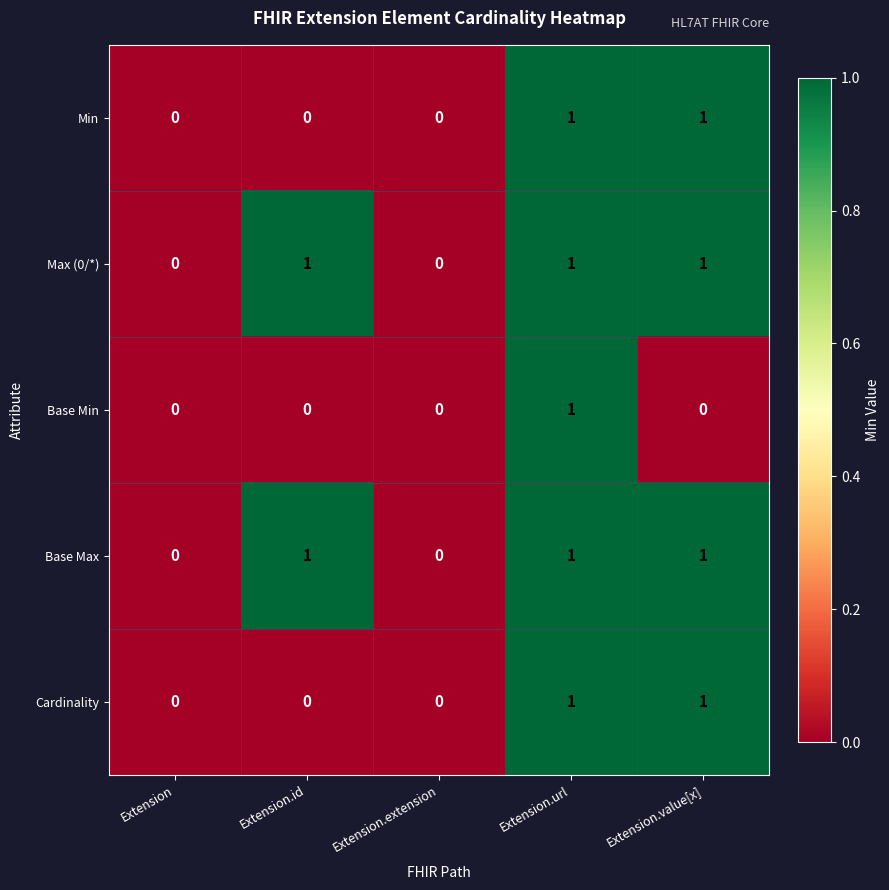

Reading right to left, extract all data points from this chart.

Min: Extension.value[x]=1	Extension.url=1	Extension.extension=0	Extension.id=0	Extension=0
Max (0/*): Extension.value[x]=1	Extension.url=1	Extension.extension=0	Extension.id=1	Extension=0
Base Min: Extension.value[x]=0	Extension.url=1	Extension.extension=0	Extension.id=0	Extension=0
Base Max: Extension.value[x]=1	Extension.url=1	Extension.extension=0	Extension.id=1	Extension=0
Cardinality: Extension.value[x]=1	Extension.url=1	Extension.extension=0	Extension.id=0	Extension=0